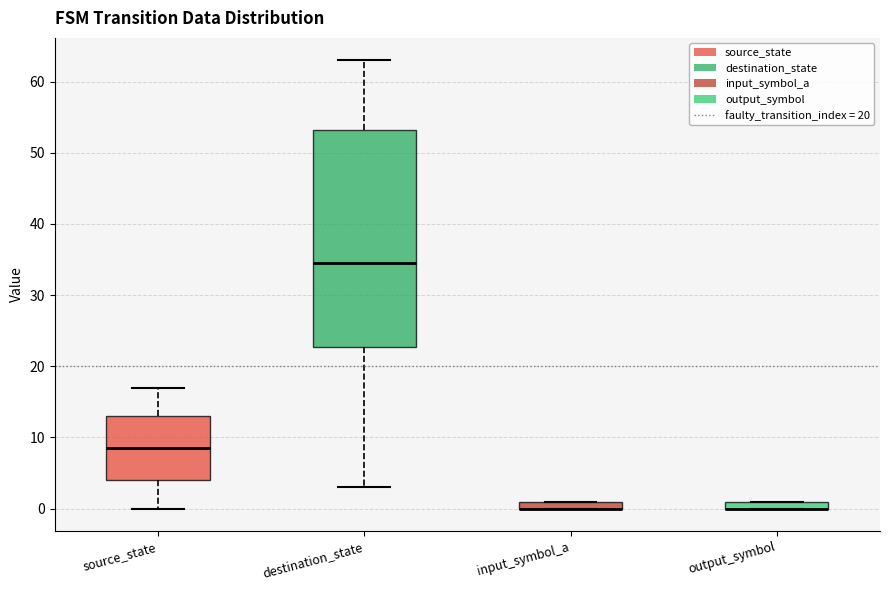

Comparing the boxes themselves (not the whiskers), which one is the tallest?

destination_state